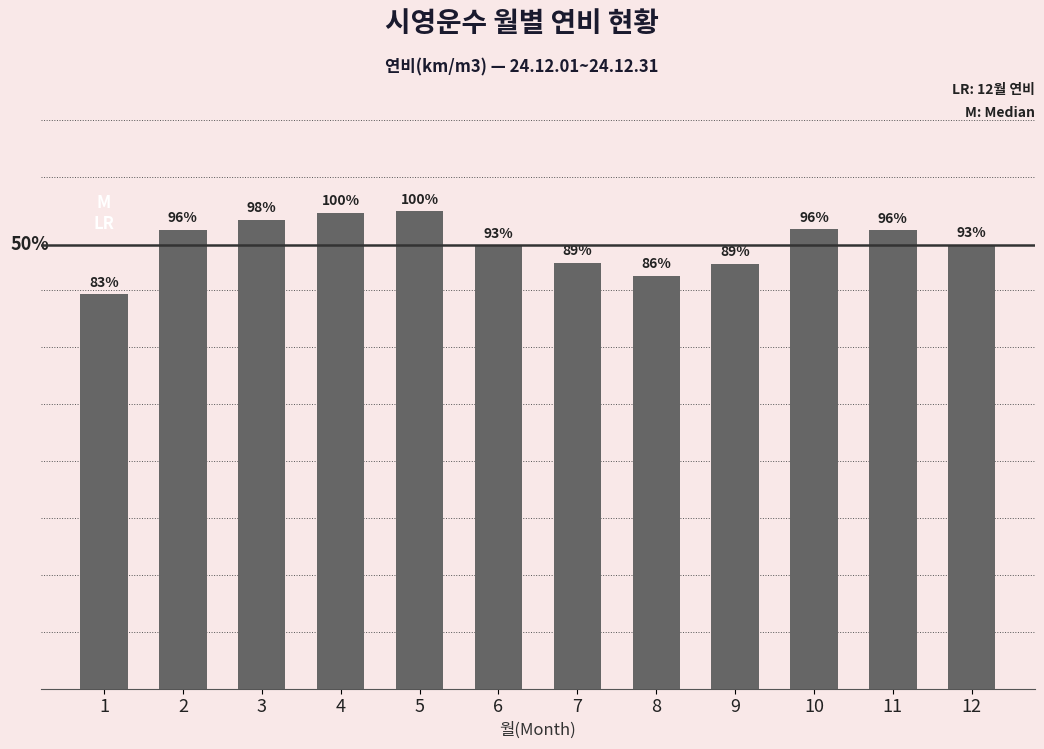

Rank the categories by value from highest to lowest.

5, 4, 3, 10, 2, 11, 12, 6, 7, 9, 8, 1